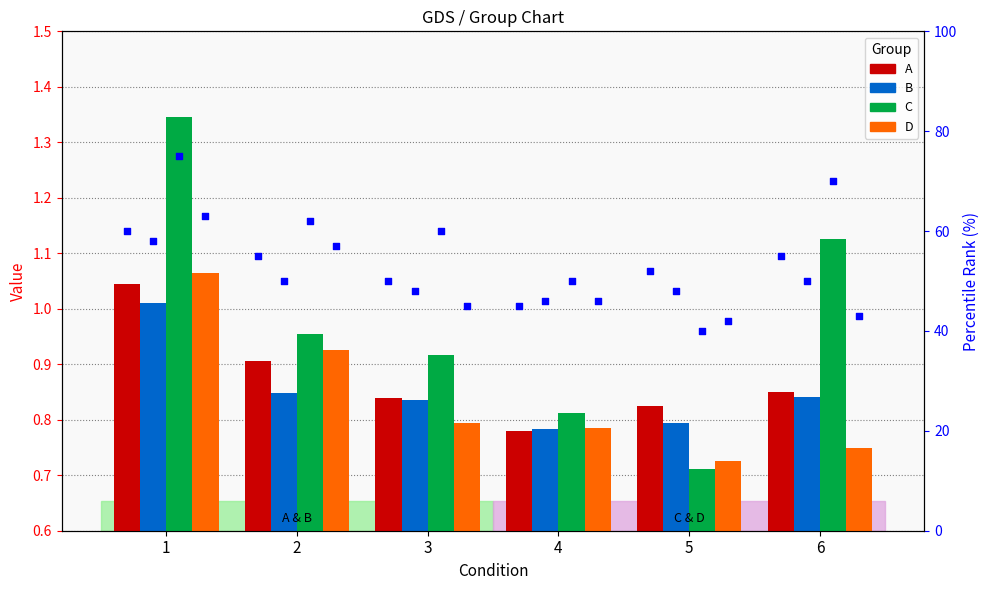

At how many categories does at least one series exceed 1?

2